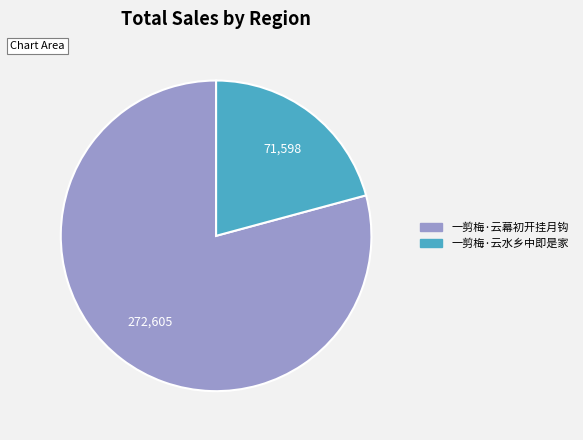

What is the ratio of the value at 一剪梅·云水乡中即是家 to the value at 一剪梅·云幕初开挂月钩?

0.3